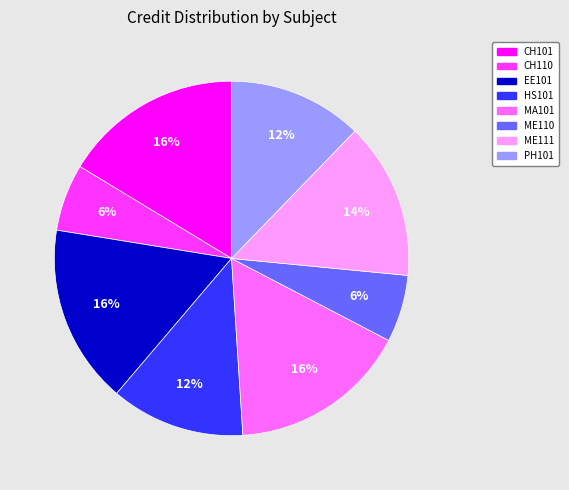

Is the sum of PH101 and ME110 greater than half?

No